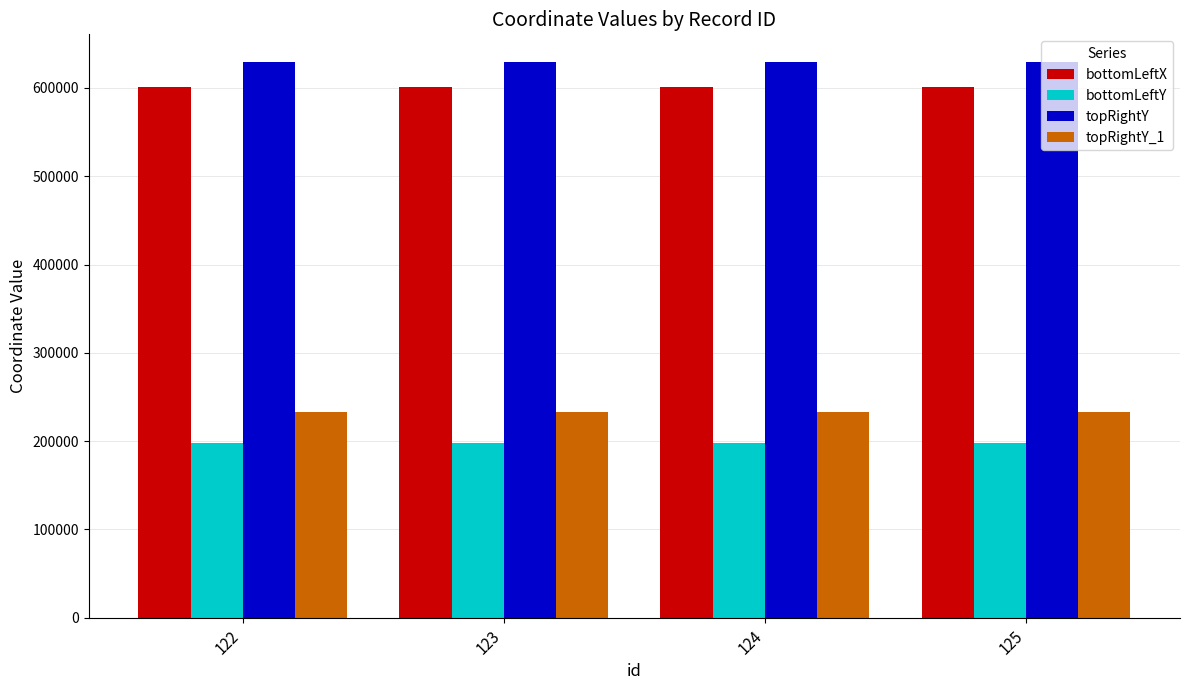

What are all the series names shown in the legend?

bottomLeftX, bottomLeftY, topRightY, topRightY_1